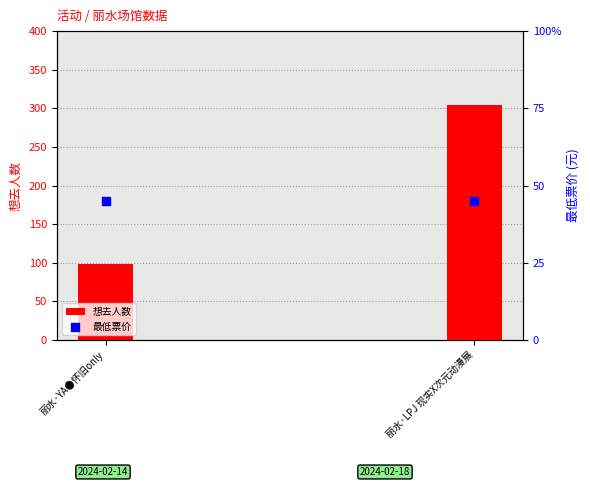

At how many categories does at least one series exceed 217?

1